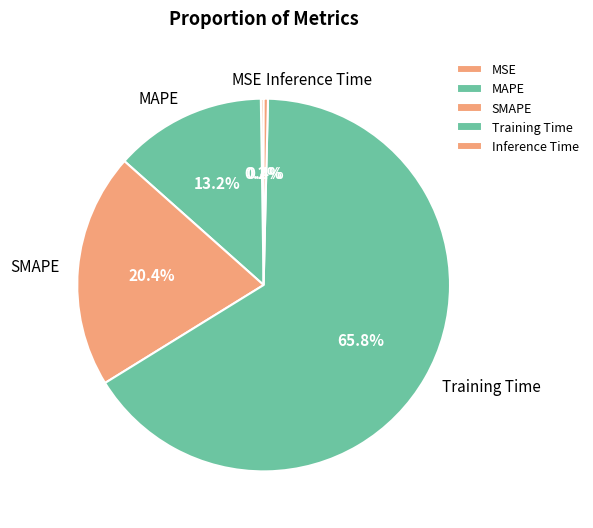

To the nearest percent, what is the difference between the largest and smallest slice percentages?

66%